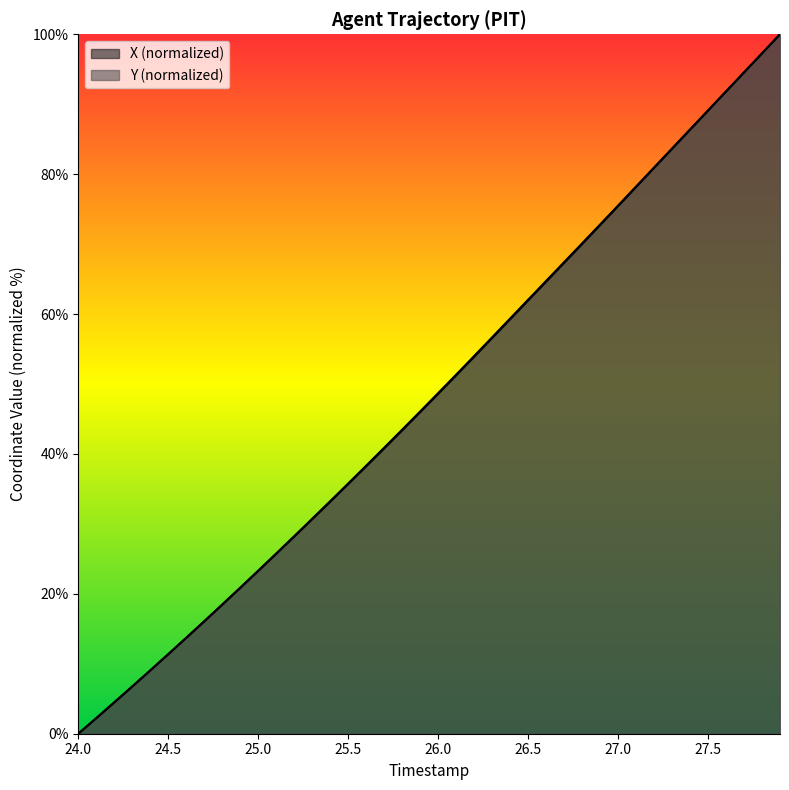

At how many categories does at least one series exceed 99?

1